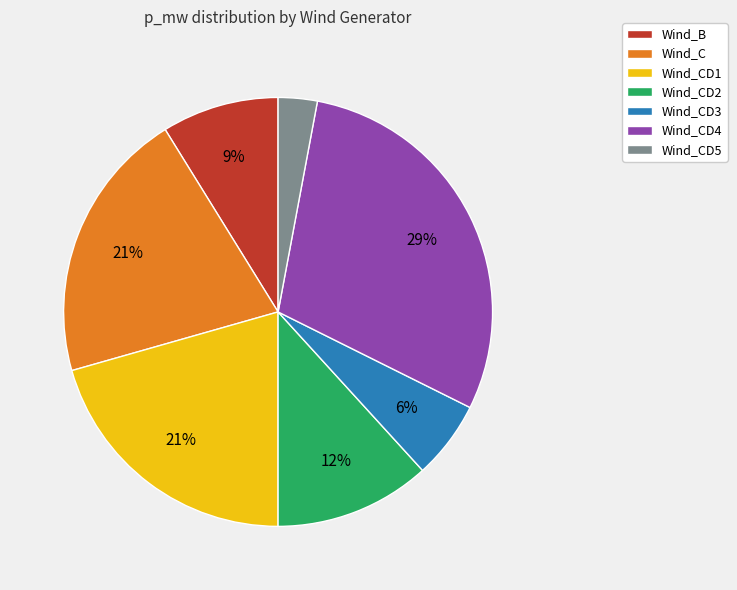

What is the smallest slice in the pie chart?

Wind_CD5